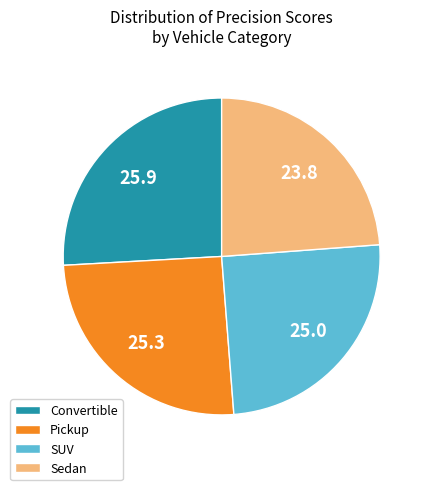

Which slice is the smallest?

Sedan